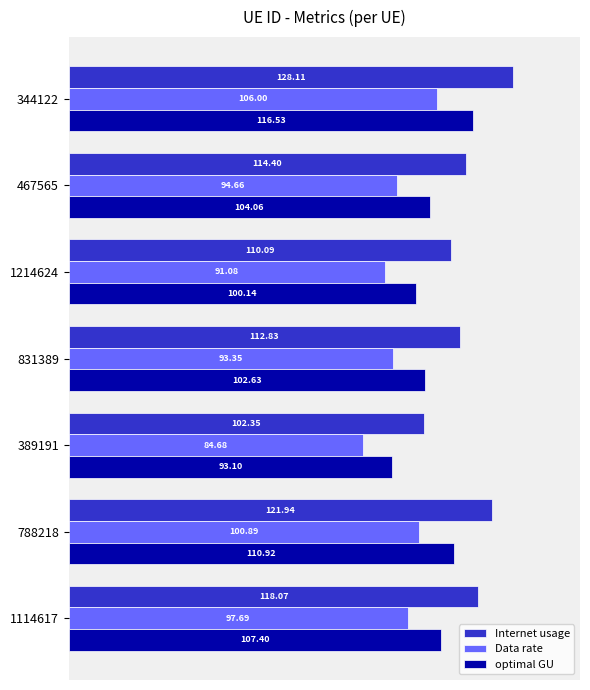

What is the difference between the highest and lowest values at 831389?

19.5